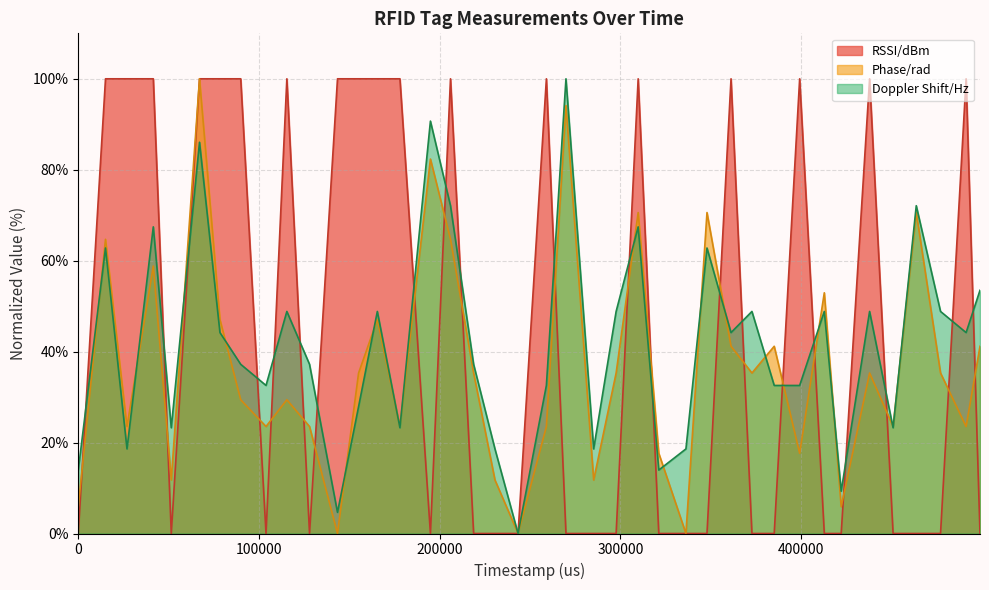

What is the difference between the second highest and second lowest values in the Doppler Shift/Hz series?

86.0